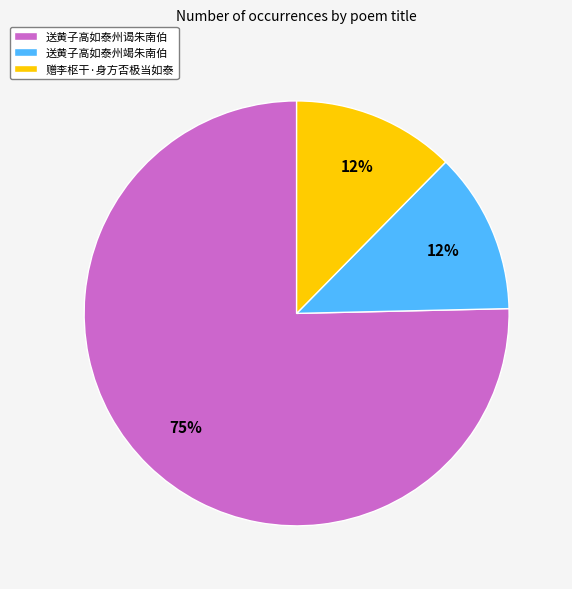

Count the number of slices in the pie.

3